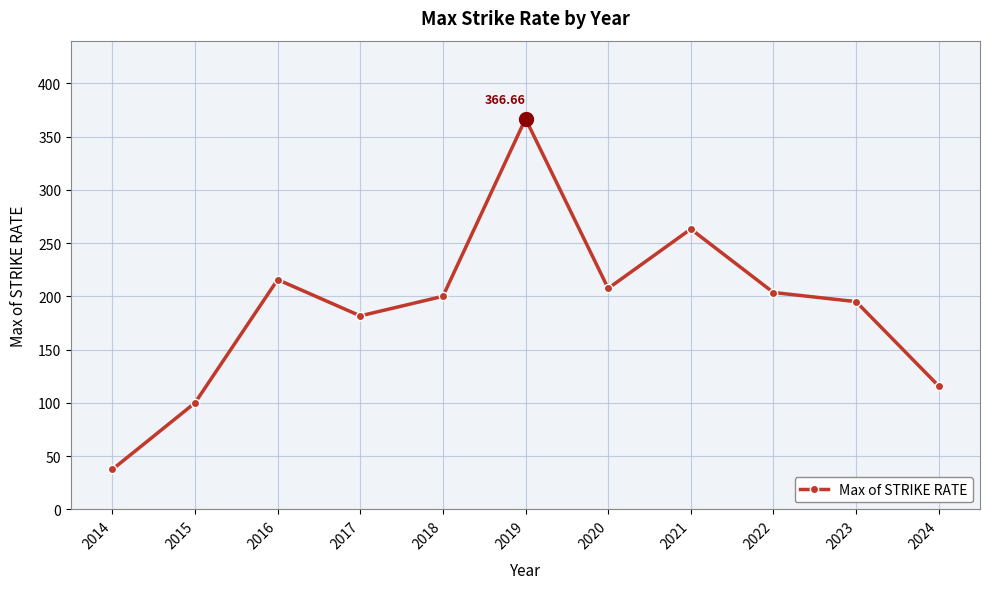

At which category does the data reach its first local peak?

2016